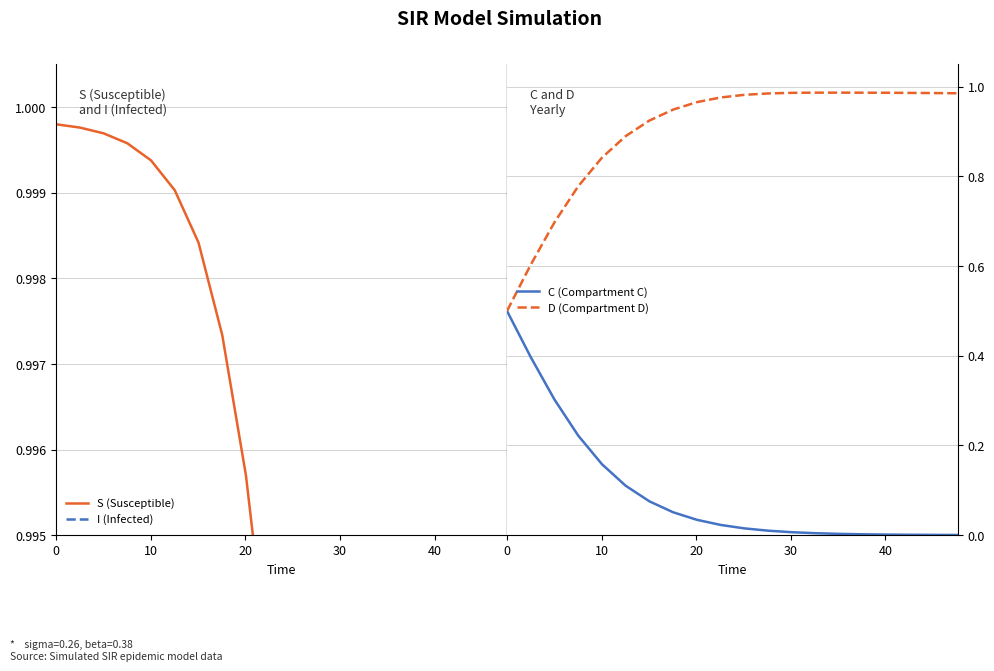

What is the highest value of the C (Compartment C) series?

0.5